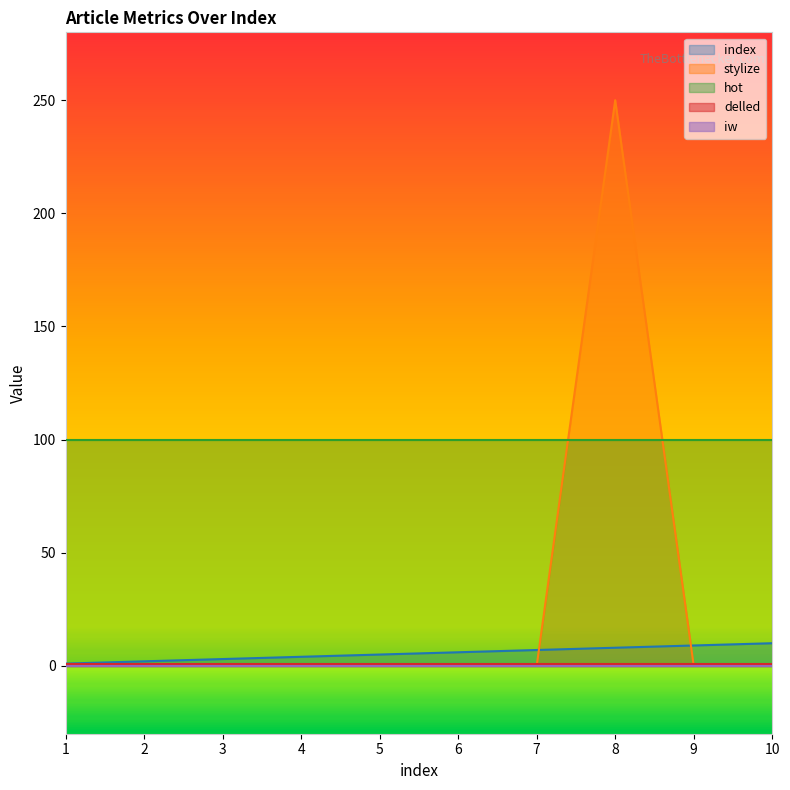

Does the chart display data point markers on the line(s)?

No